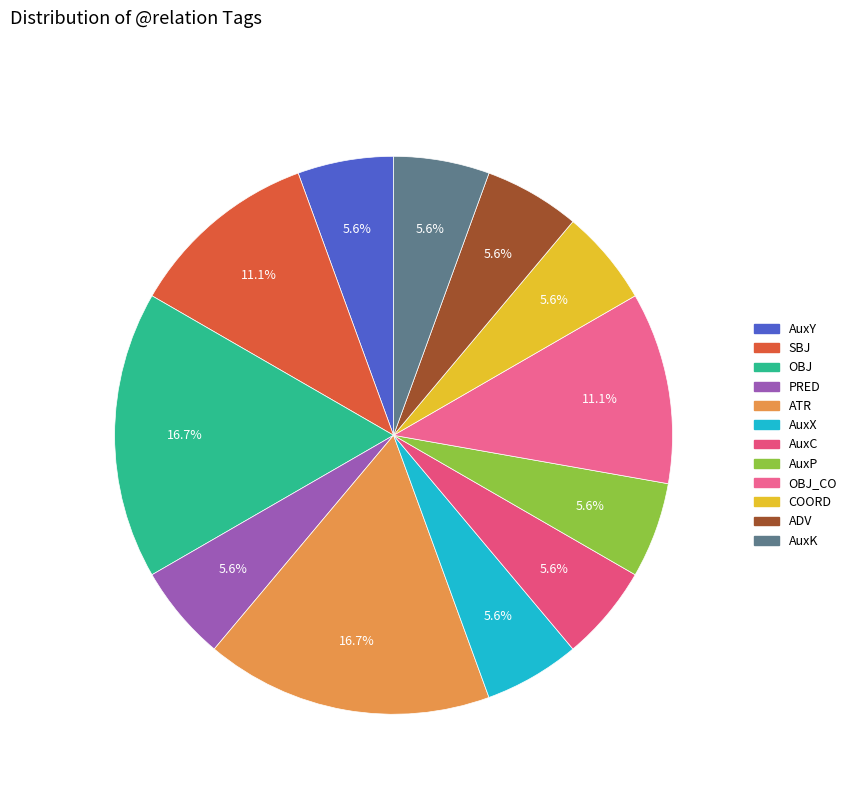

How many slices are in this pie chart?

12